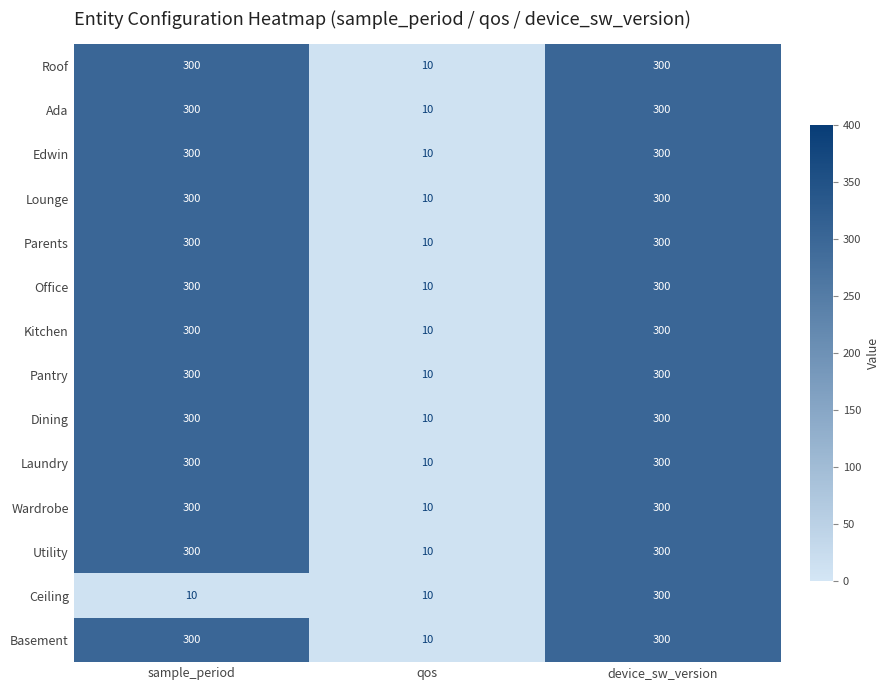

What is the sum of the Basement values at sample_period and qos?

310